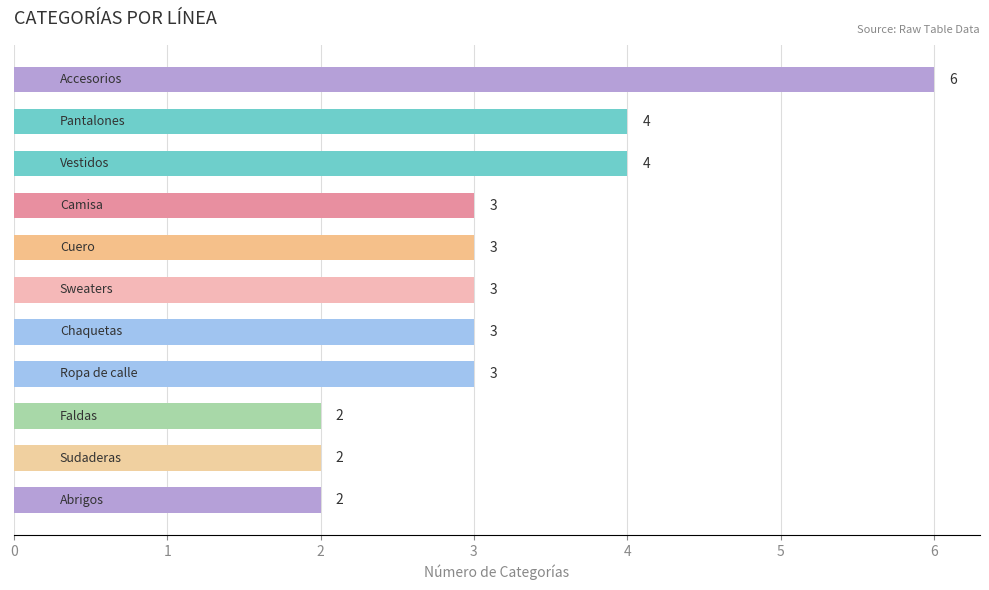

What is the value of the 1st bar from the top?

6